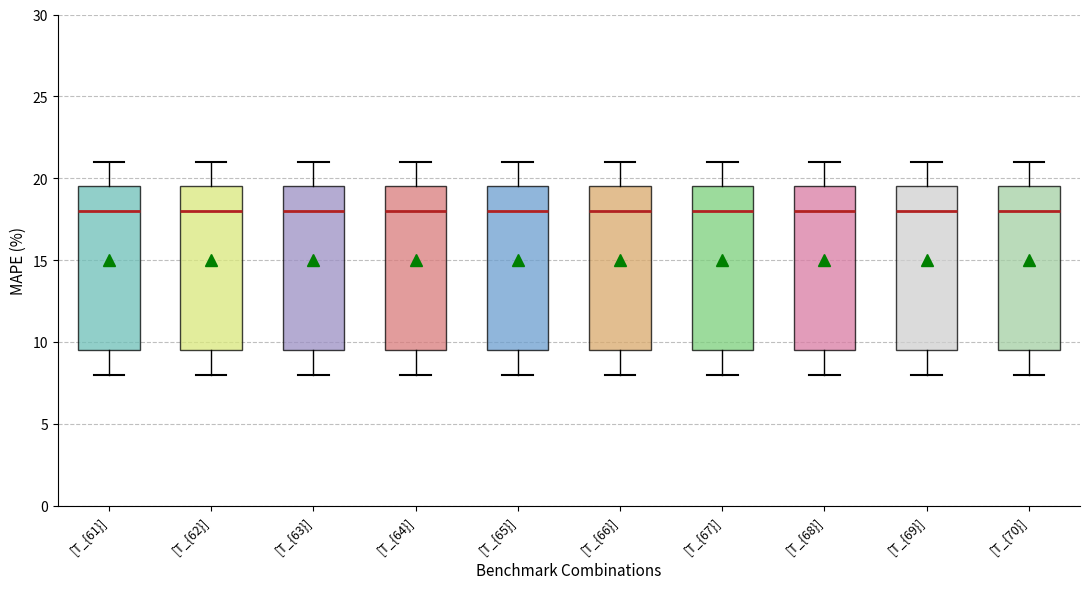

Reading left to right, transcribe this box plot: for each box, give where its median line is, the range the box spans, and where its two whiskers end, as read against the y-axis. The values are not printed on the chart, so give them approximately, as read against the axis.

[T_{61}]: median 18.0, box 9.5 to 19.5, whiskers 8.0 to 21.0
[T_{62}]: median 18.0, box 9.5 to 19.5, whiskers 8.0 to 21.0
[T_{63}]: median 18.0, box 9.5 to 19.5, whiskers 8.0 to 21.0
[T_{64}]: median 18.0, box 9.5 to 19.5, whiskers 8.0 to 21.0
[T_{65}]: median 18.0, box 9.5 to 19.5, whiskers 8.0 to 21.0
[T_{66}]: median 18.0, box 9.5 to 19.5, whiskers 8.0 to 21.0
[T_{67}]: median 18.0, box 9.5 to 19.5, whiskers 8.0 to 21.0
[T_{68}]: median 18.0, box 9.5 to 19.5, whiskers 8.0 to 21.0
[T_{69}]: median 18.0, box 9.5 to 19.5, whiskers 8.0 to 21.0
[T_{70}]: median 18.0, box 9.5 to 19.5, whiskers 8.0 to 21.0